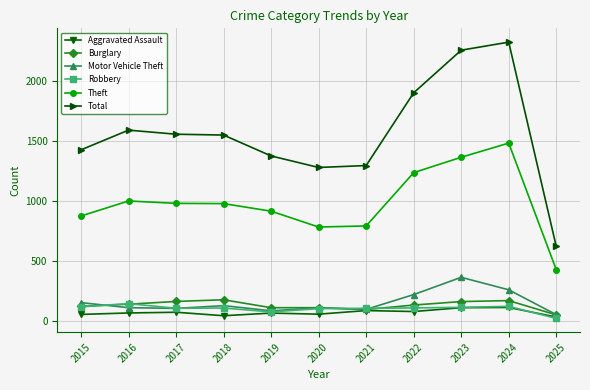

True or false: Motor Vehicle Theft has more than 0 points higher than both neighbors.

True